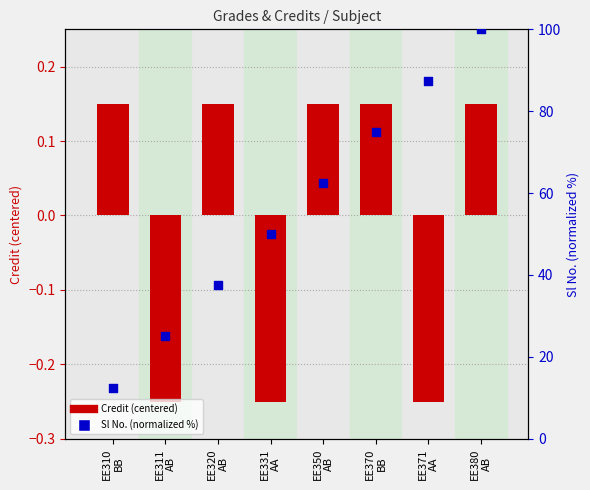

What is the ratio of the value at EE310
BB to the value at EE371
AA?

0.1